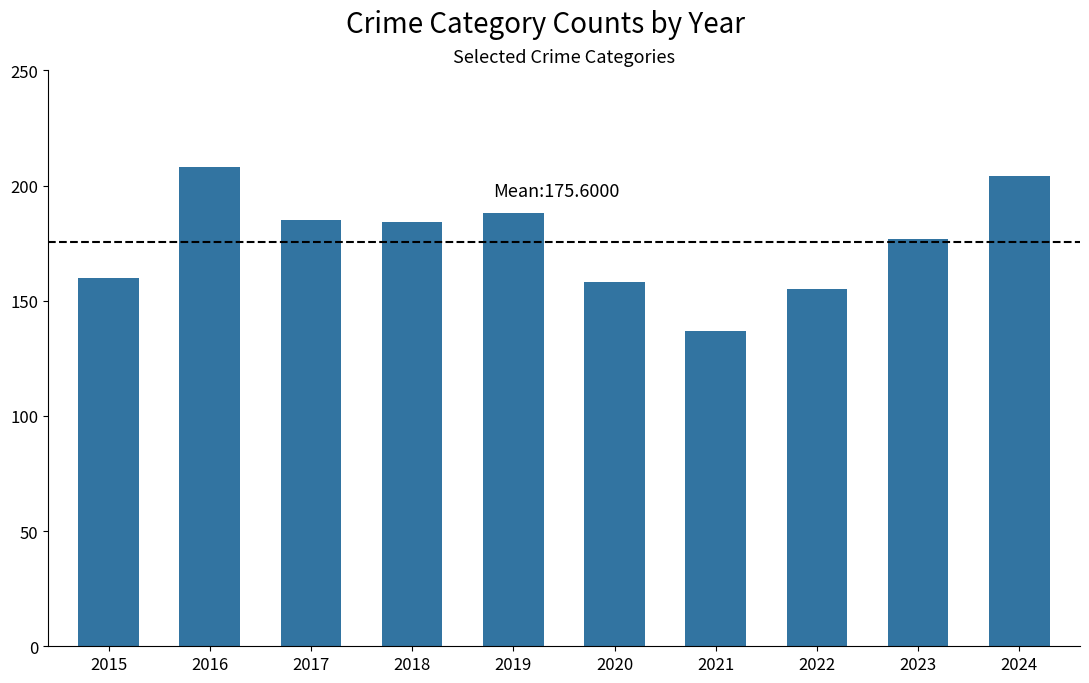

What is the sum of all values?

1756